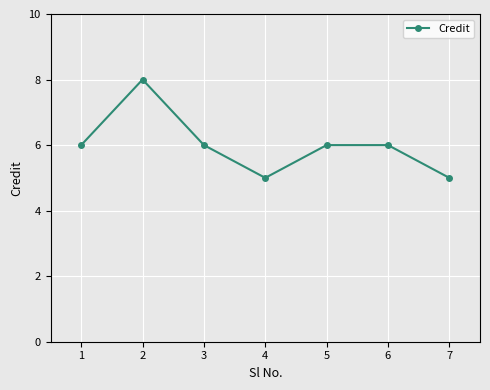

True or false: there are more than 0 points higher than both neighbors.

True